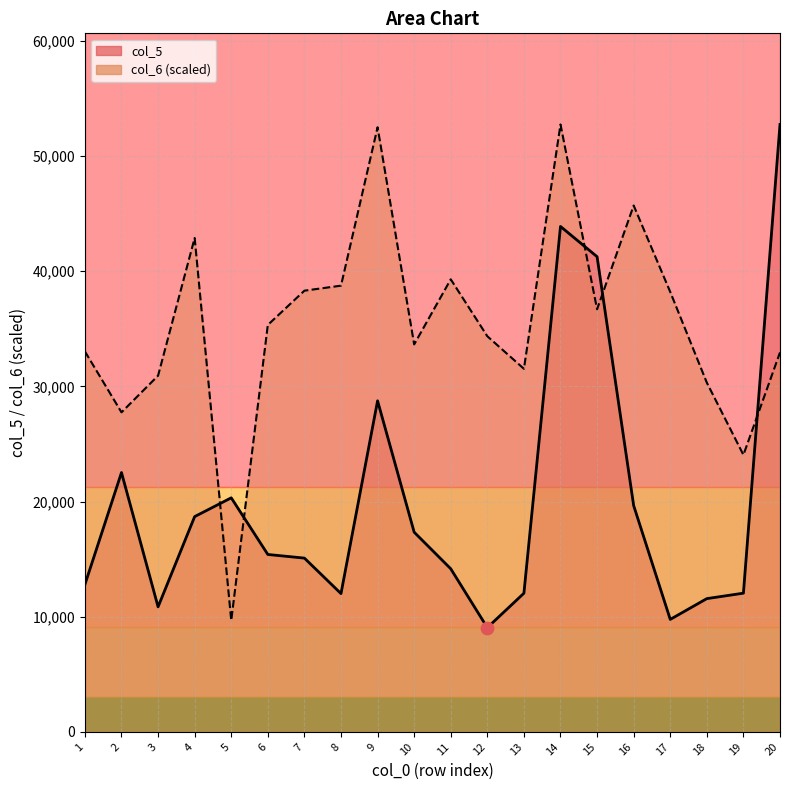

What is the total value across all series at 13?

43575.1